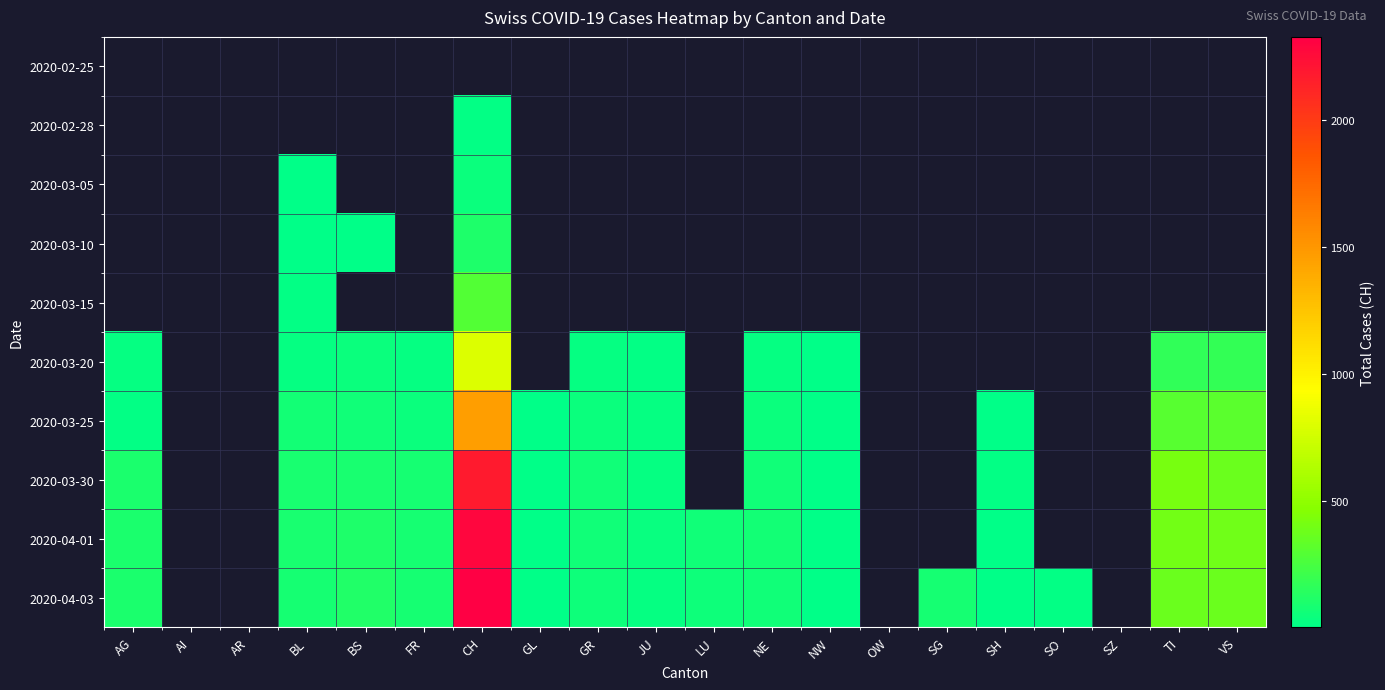

Is the value of 2020-03-15 at BS greater than the value of 2020-03-10 at GR?

No